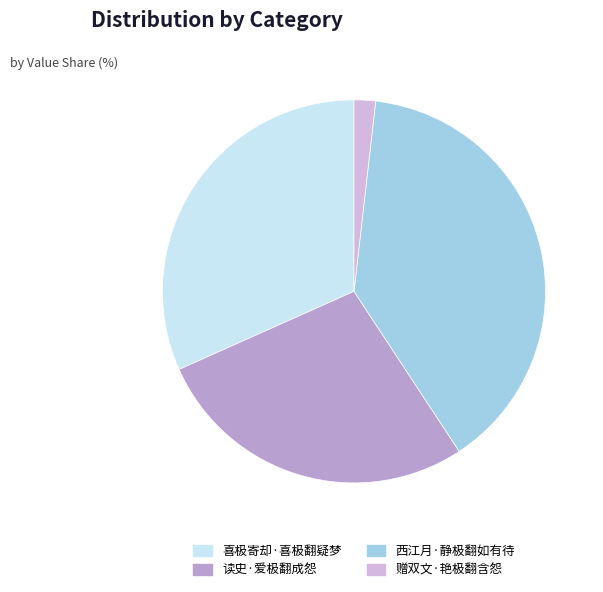

Which has a higher value, 喜极寄却·喜极翻疑梦 or 西江月·静极翻如有待?

西江月·静极翻如有待